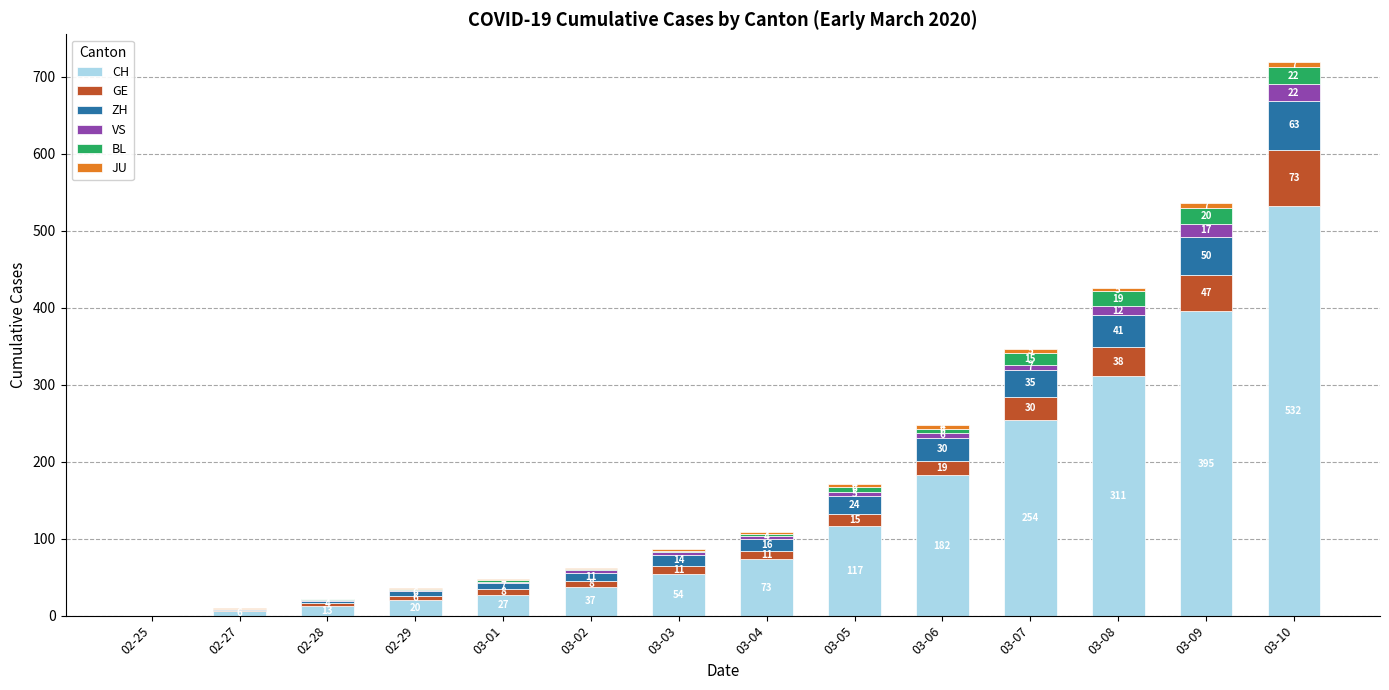

What value does the CH series have at 03-09?

395